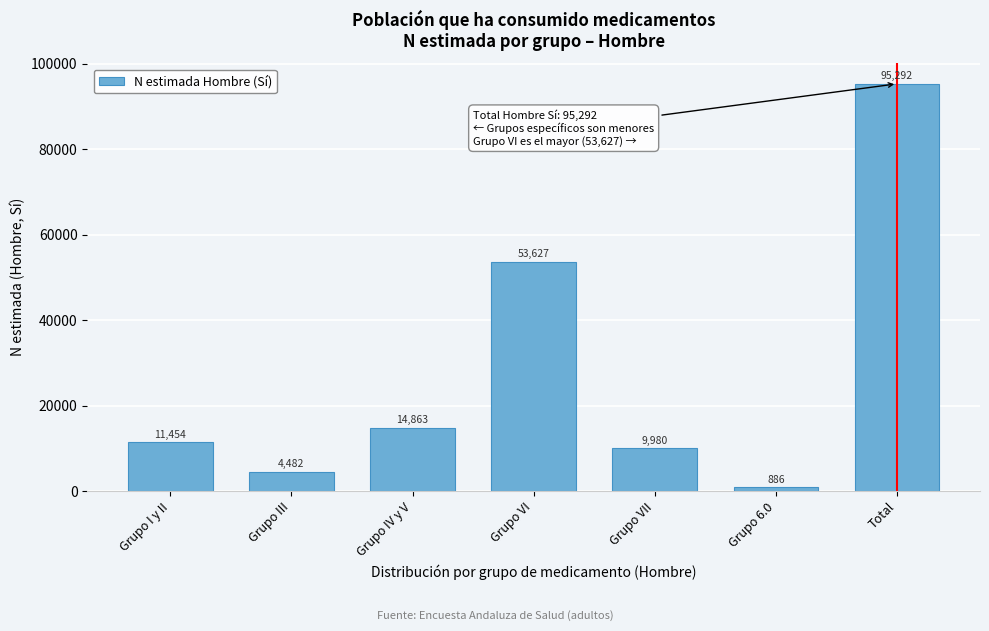

Reading right to left, list all the values displayed in this chart.

95292	886	9980	53627	14863	4482	11454